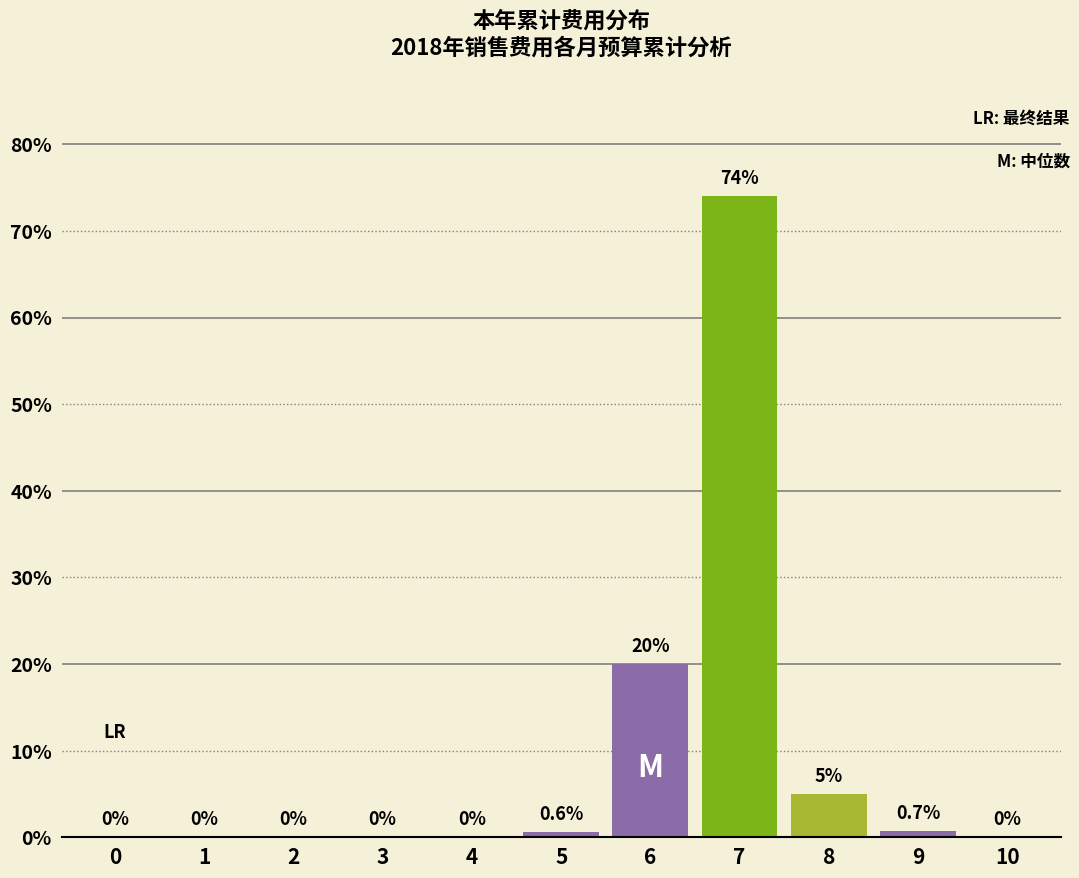

Reading left to right, extract all data points from this chart.

0=0.0	1=0.0	2=0.0	3=0.0	4=0.0	5=0.6	6=20.0	7=74.0	8=5.0	9=0.7	10=0.0